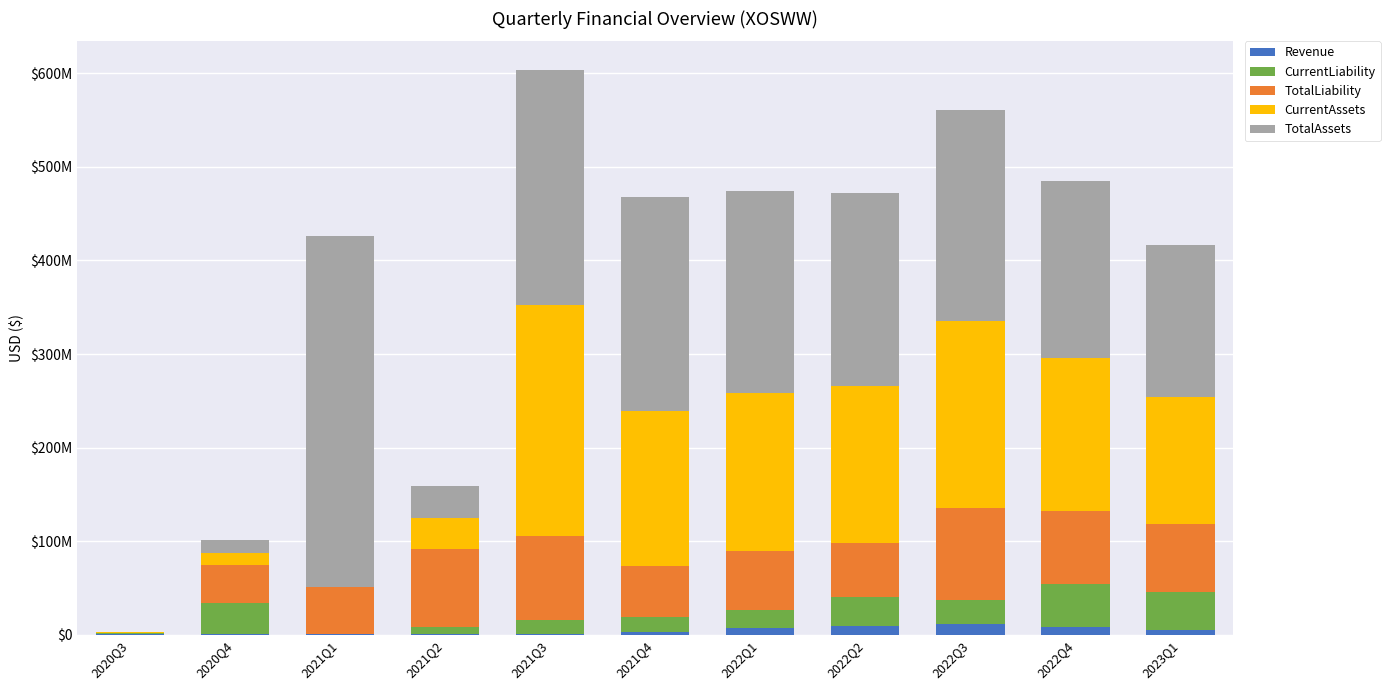

Rank the series by their maximum value, from highest to lowest.

TotalAssets, CurrentAssets, TotalLiability, CurrentLiability, Revenue